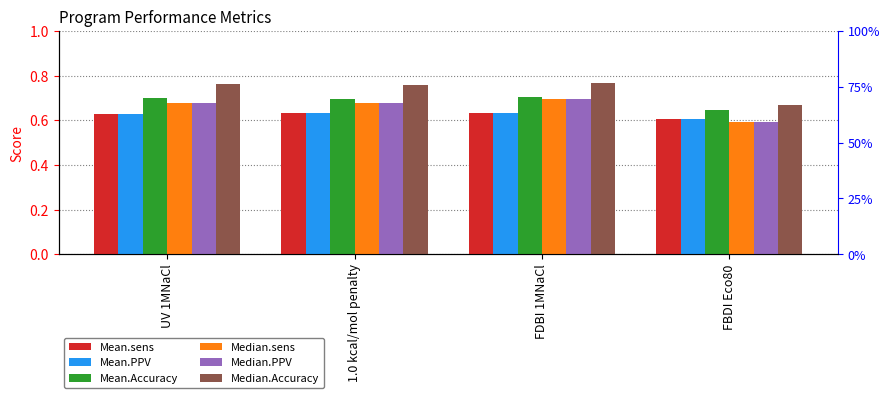

What is the total value across all series at 1.0 kcal/mol penalty?

4.1